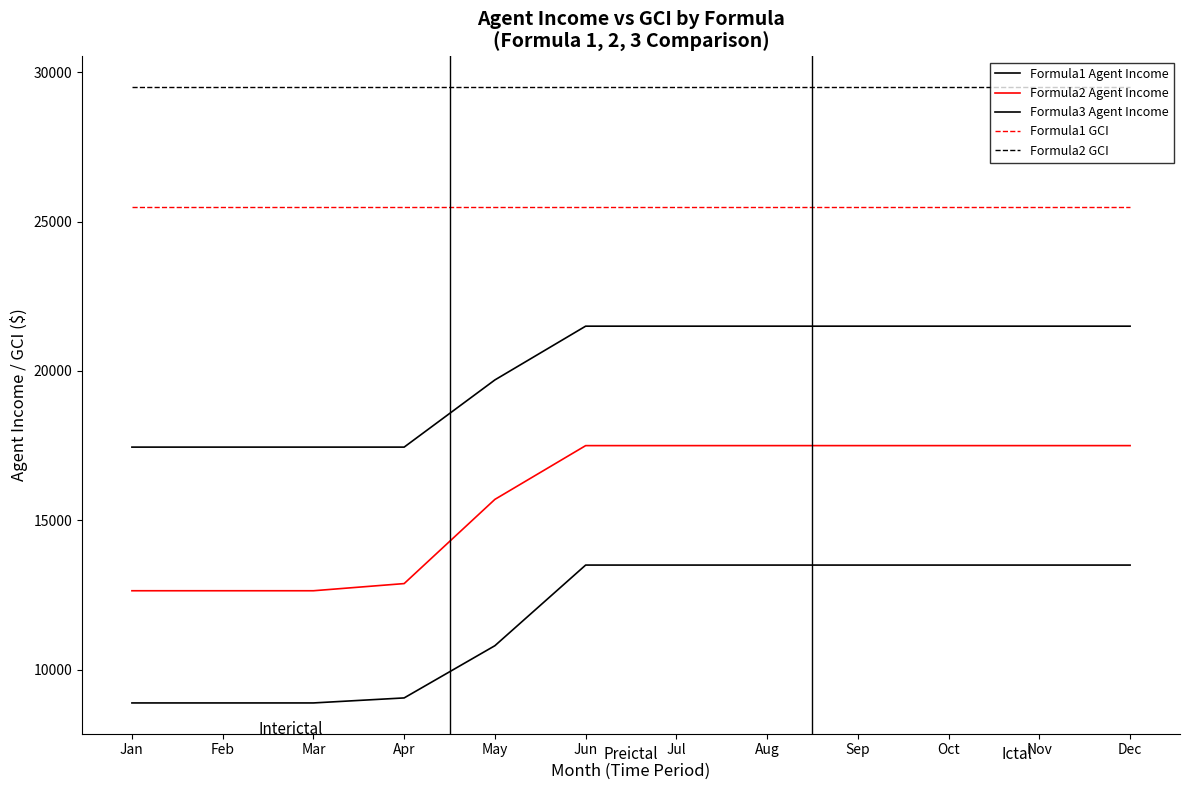

Is this an area chart (filled region under the line)?

No